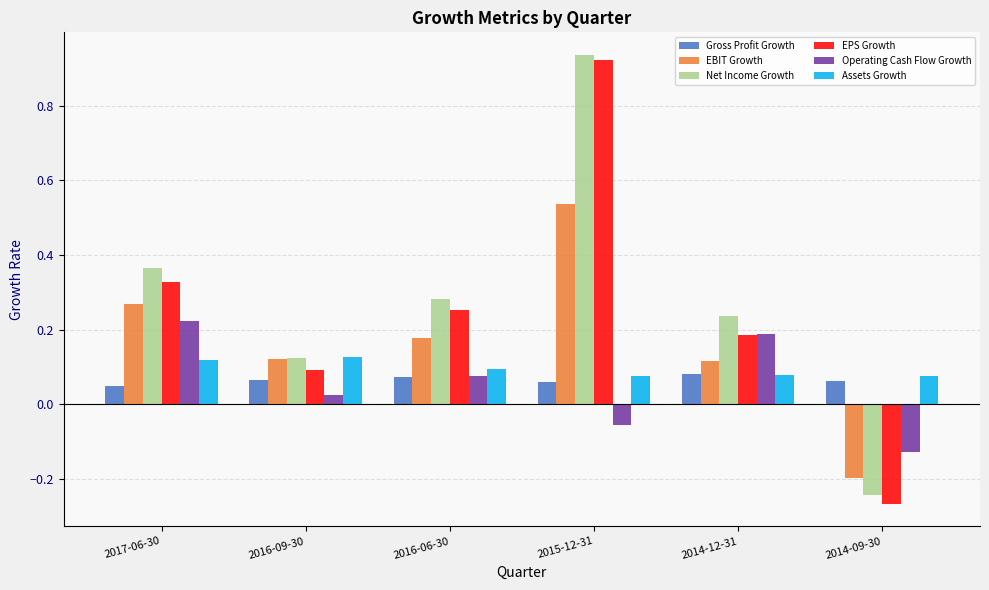

How many data points does each series have?

6